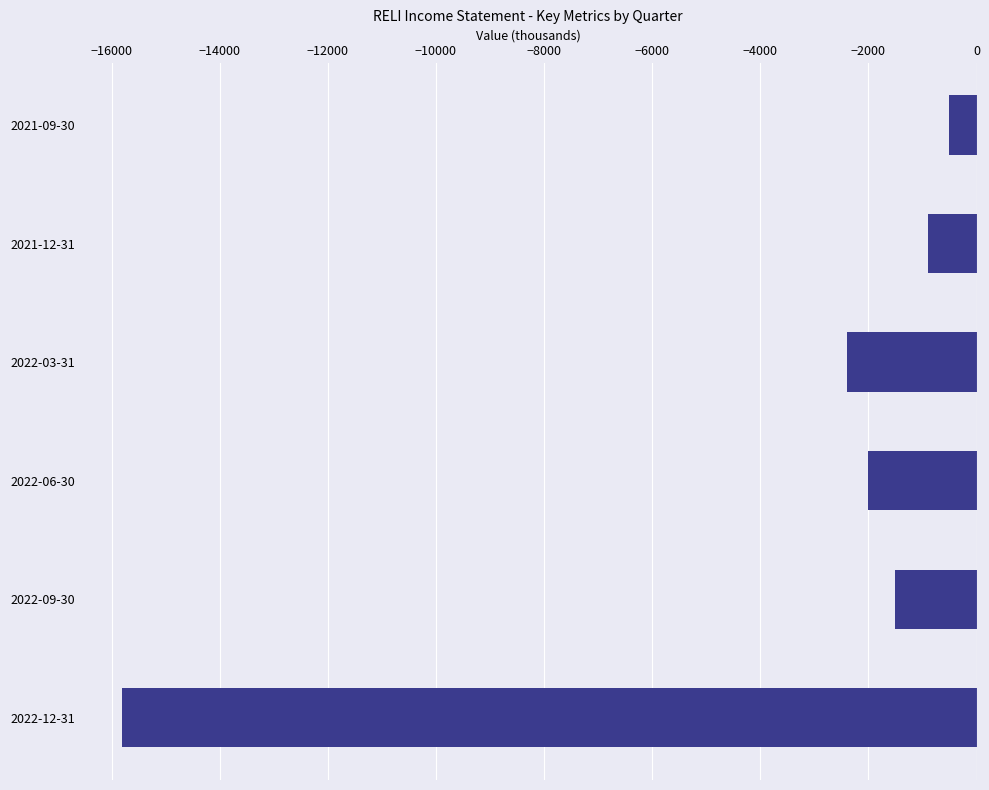

What is the difference between the second highest and minimum values?

14900